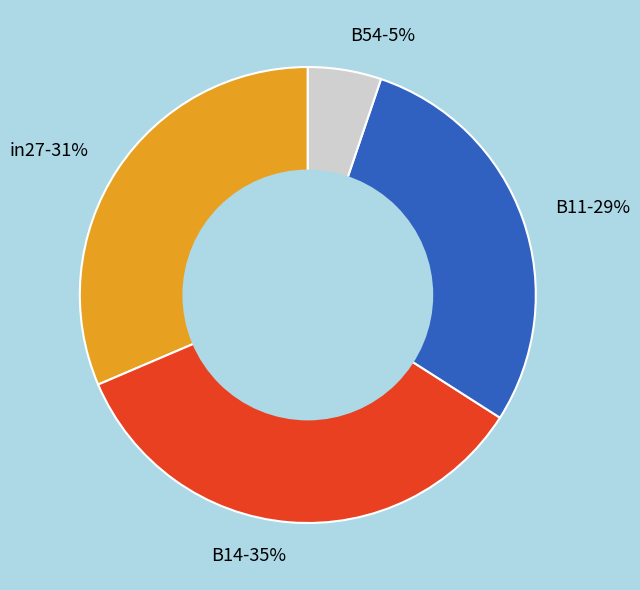

Is it true that B54-5% is 5% of the pie?

True